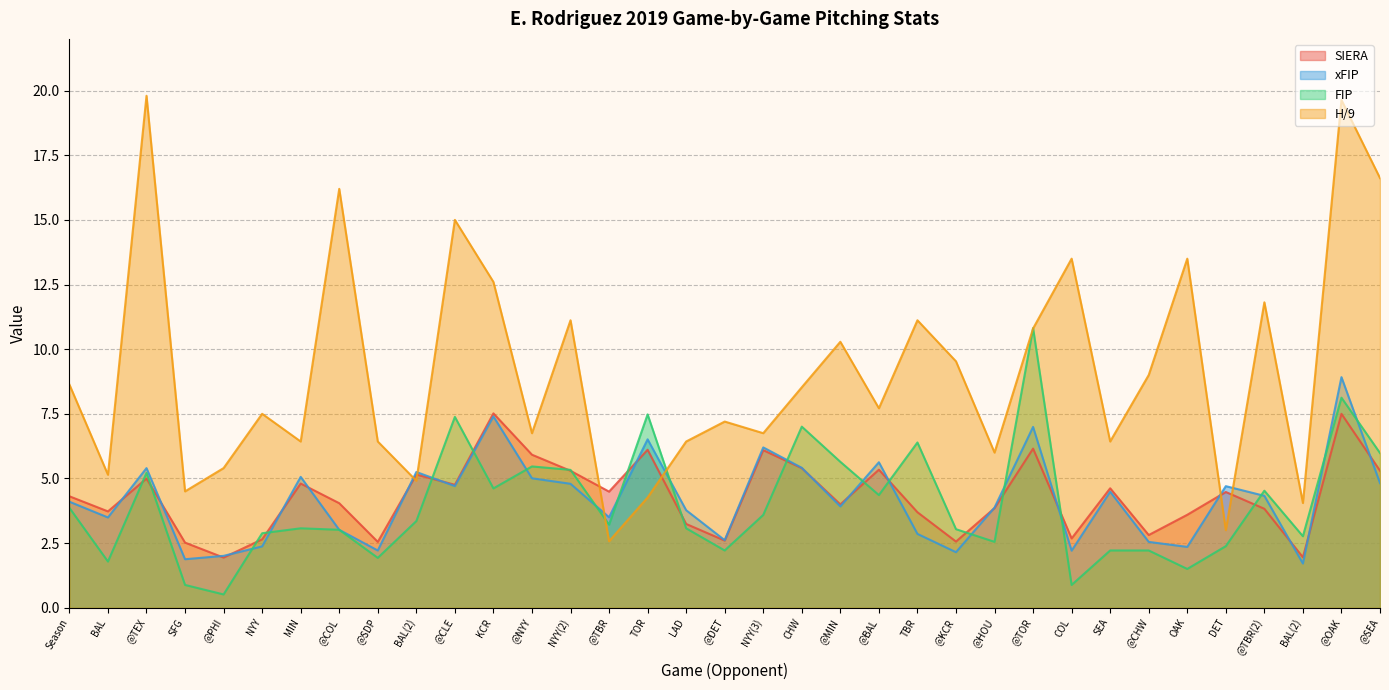

What is the highest value of the H/9 series?

19.8